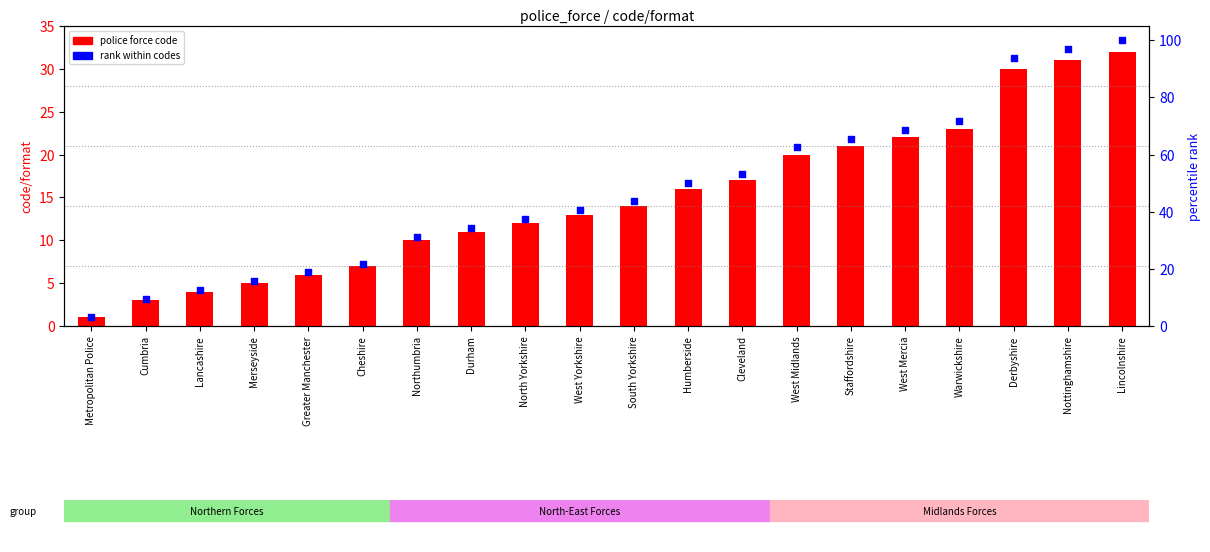

At which category is the sum across all series the highest?

Lincolnshire